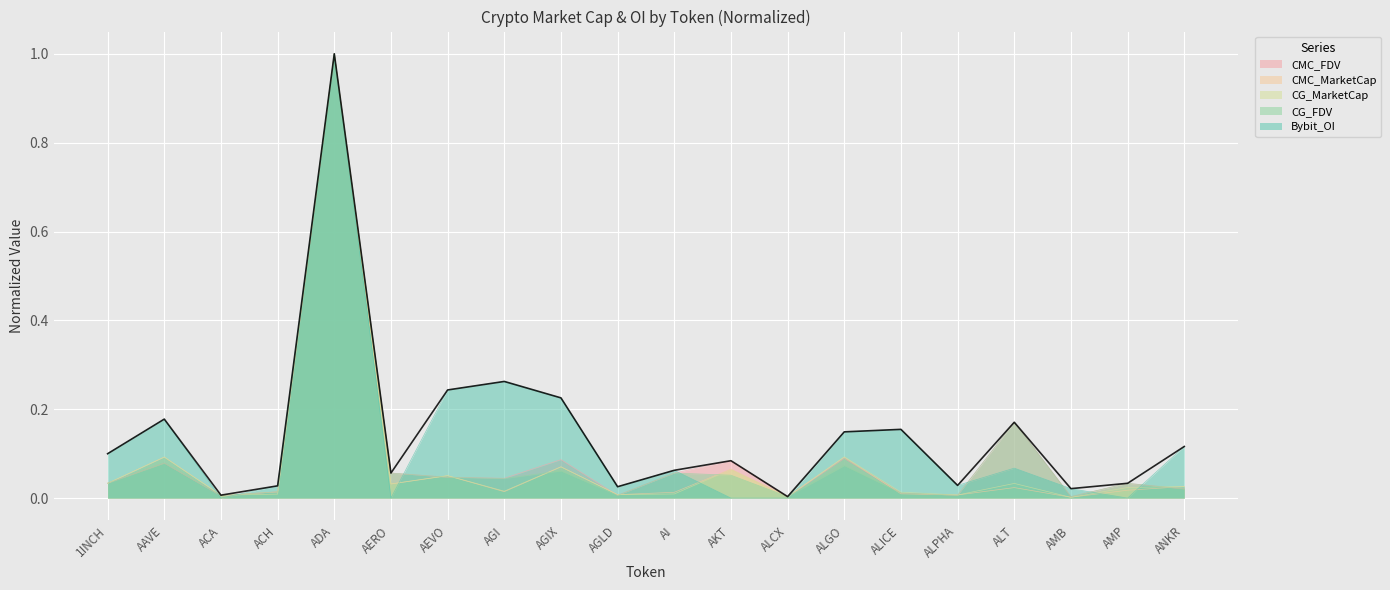

What are all the series names shown in the legend?

CMC_FDV, CMC_MarketCap, CG_MarketCap, CG_FDV, Bybit_OI